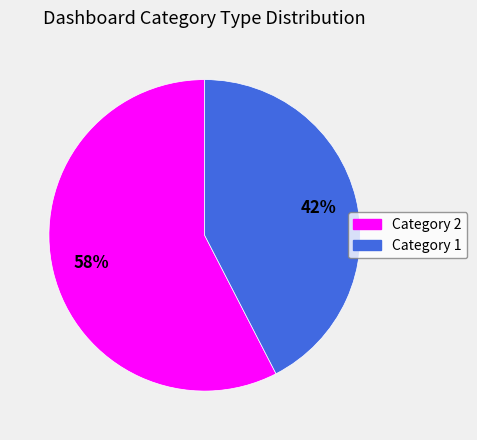

Does any single category account for the majority?

Yes